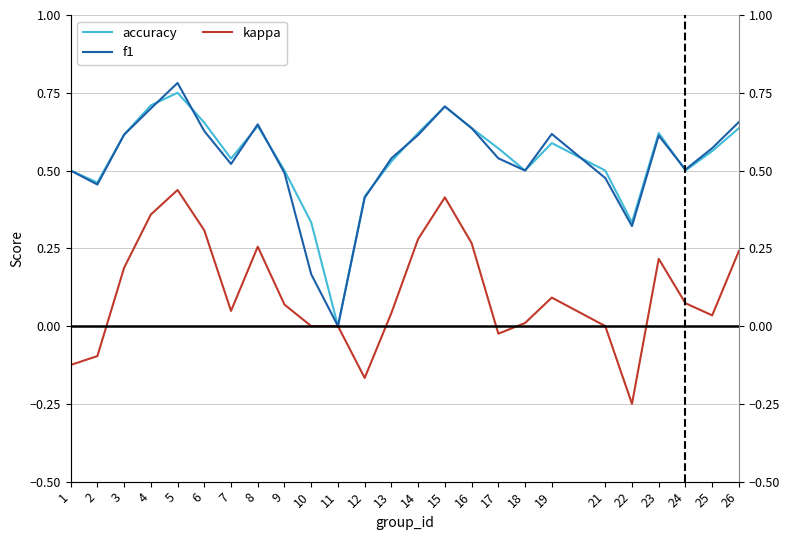

Which series has the widest spread of values?

f1